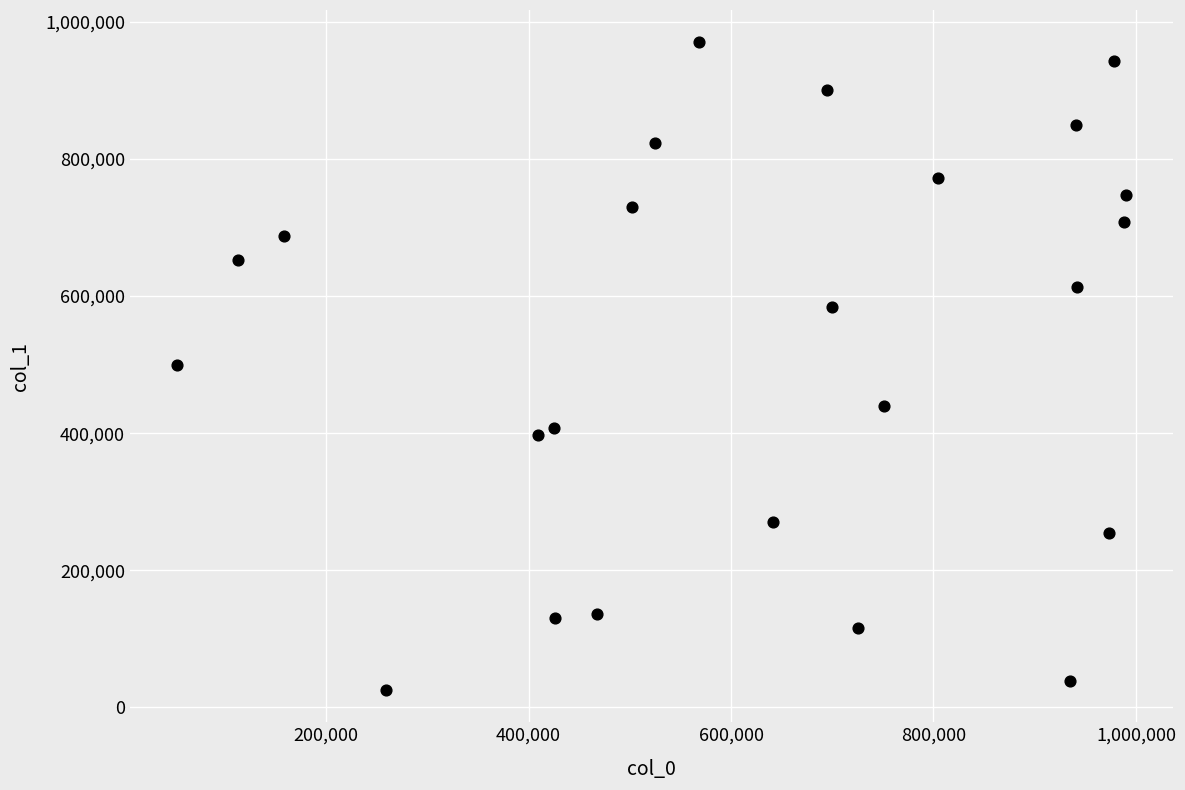

What is the range of Y values (max minus min)?

944422